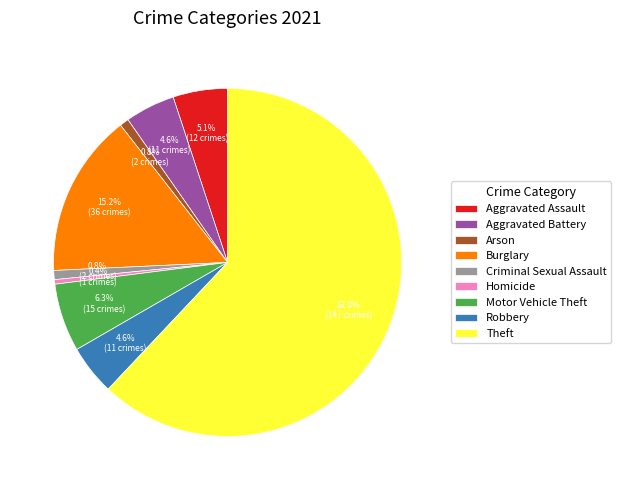

Approximately how many times larger is the value at Burglary compared to Aggravated Battery?

3.3